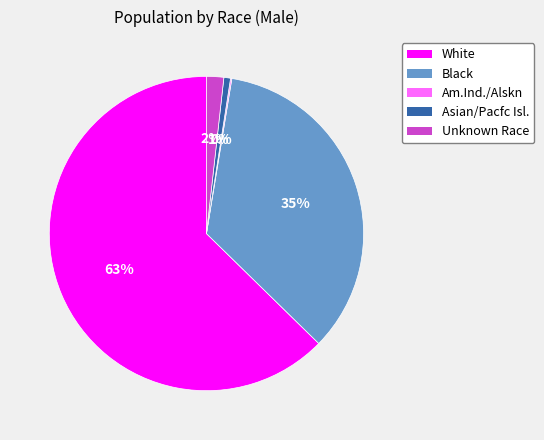

To the nearest percent, what is the combined percentage of Unknown Race and White?

64%